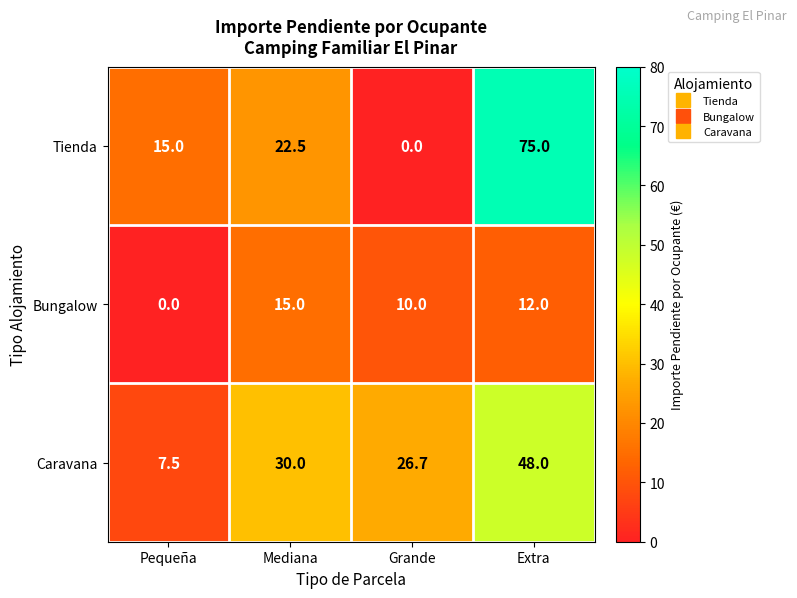

Reading left to right, extract all data points from this chart.

Tienda: Pequeña=15.0	Mediana=22.5	Grande=0.0	Extra=75.0
Bungalow: Pequeña=0.0	Mediana=15.0	Grande=10.0	Extra=12.0
Caravana: Pequeña=7.5	Mediana=30.0	Grande=26.7	Extra=48.0